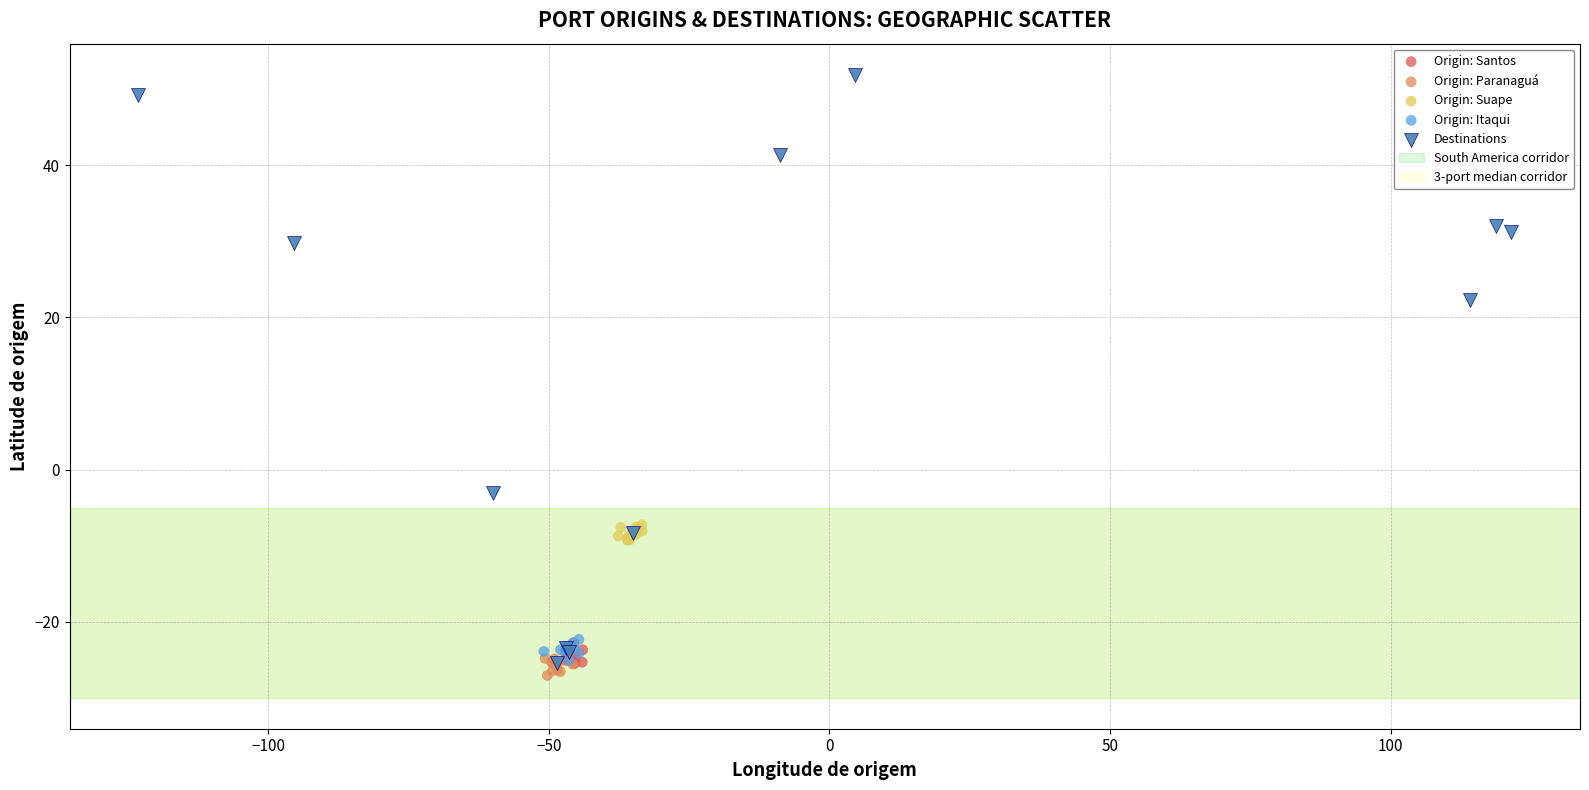

Which series reaches the maximum Y coordinate?

Destinations